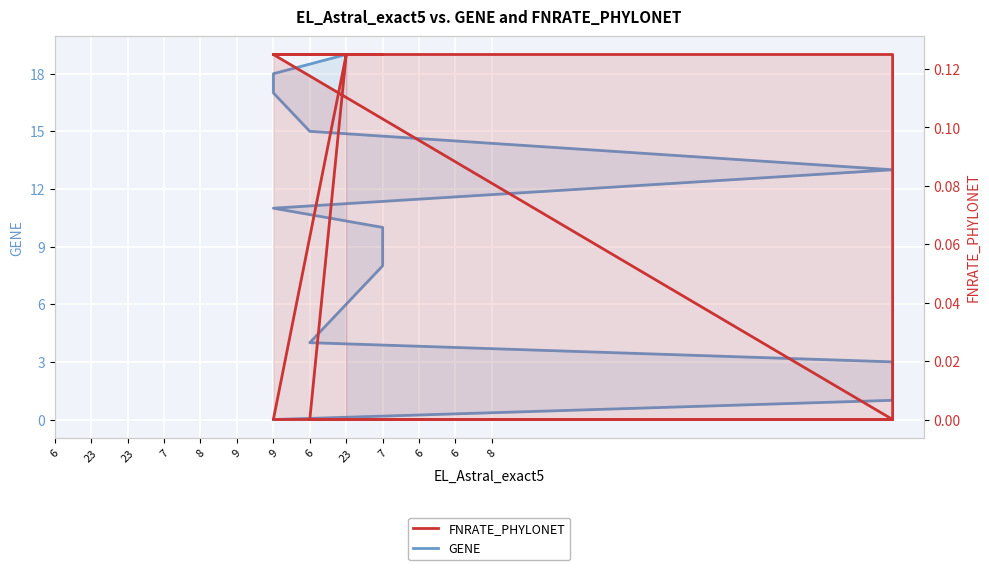

At how many categories does at least one series exceed 13?

4